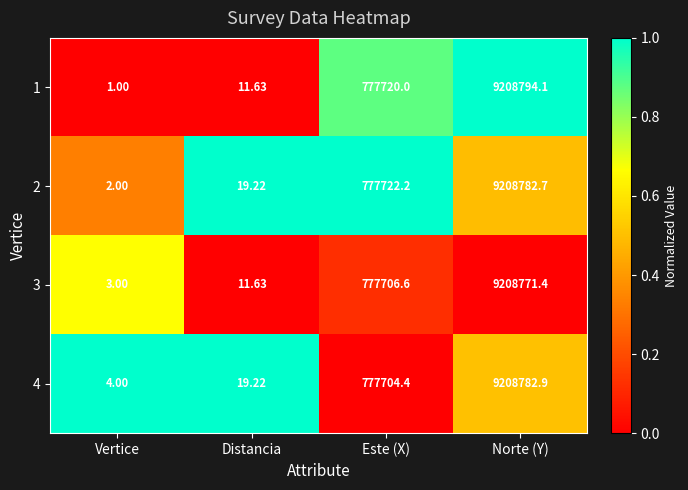

Rank the categories by 2 value from lowest to highest.

Vertice, Distancia, Este (X), Norte (Y)